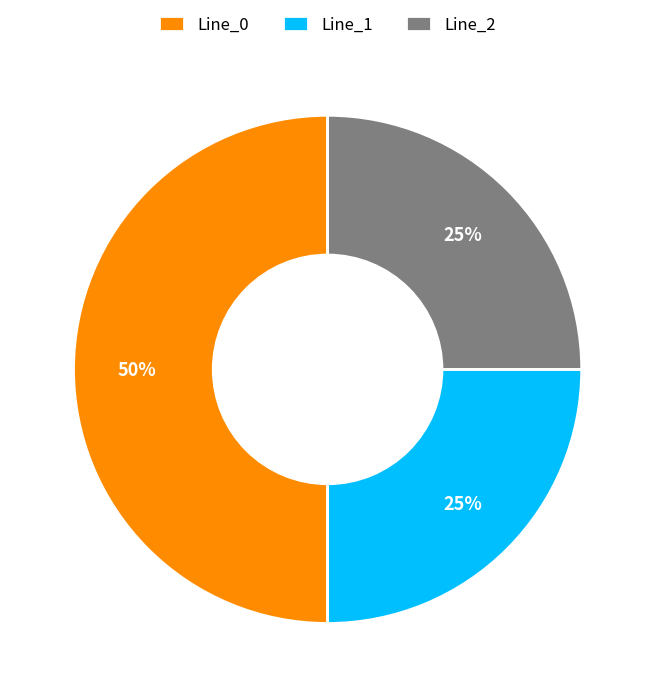

Which slice is the largest?

Line_0